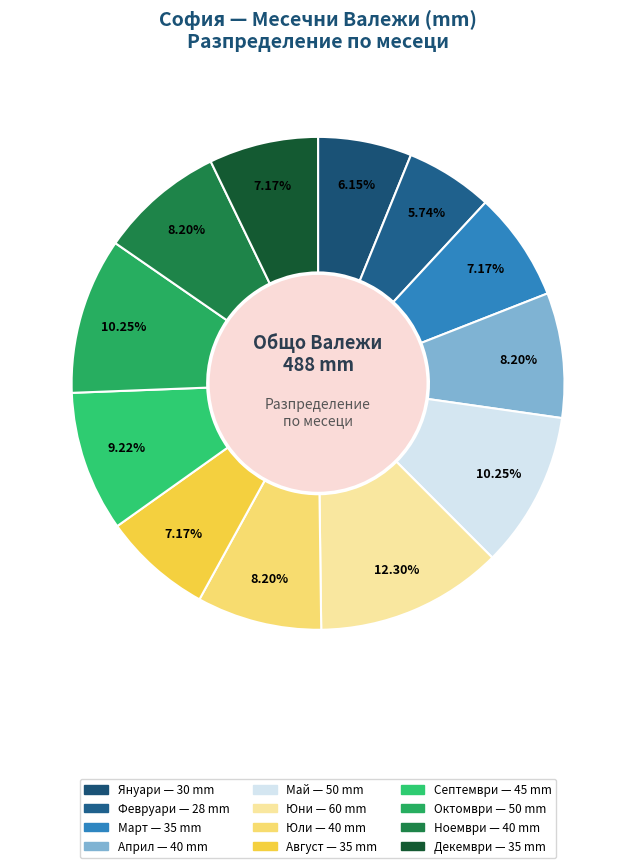

To the nearest percent, what is the difference between the largest and smallest slice percentages?

7%